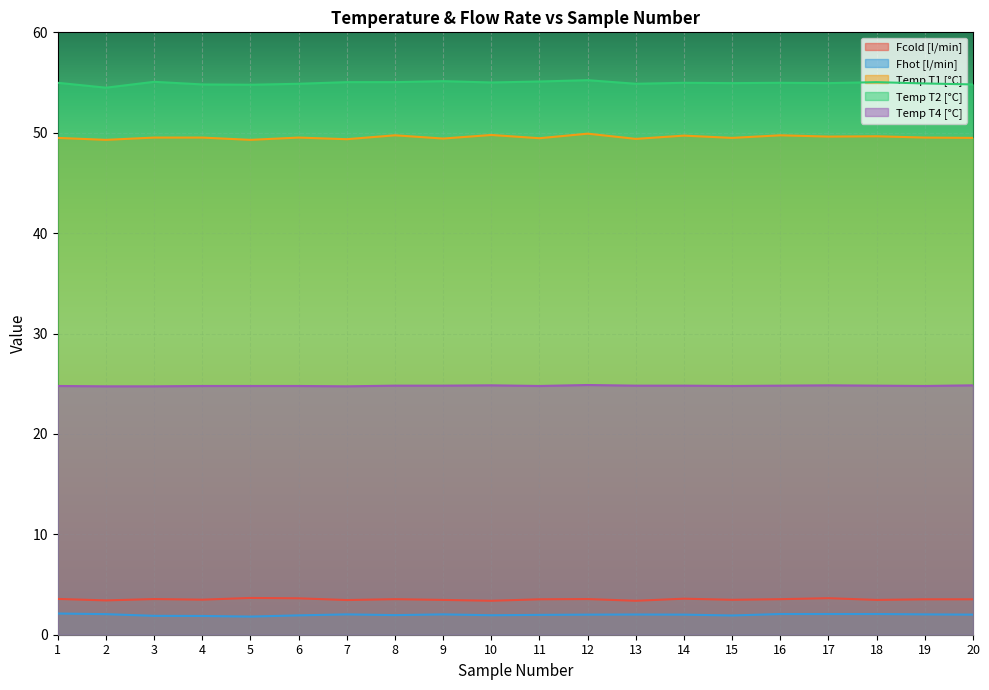

Which series changed the most between 10 and 16?

Fcold [l/min]